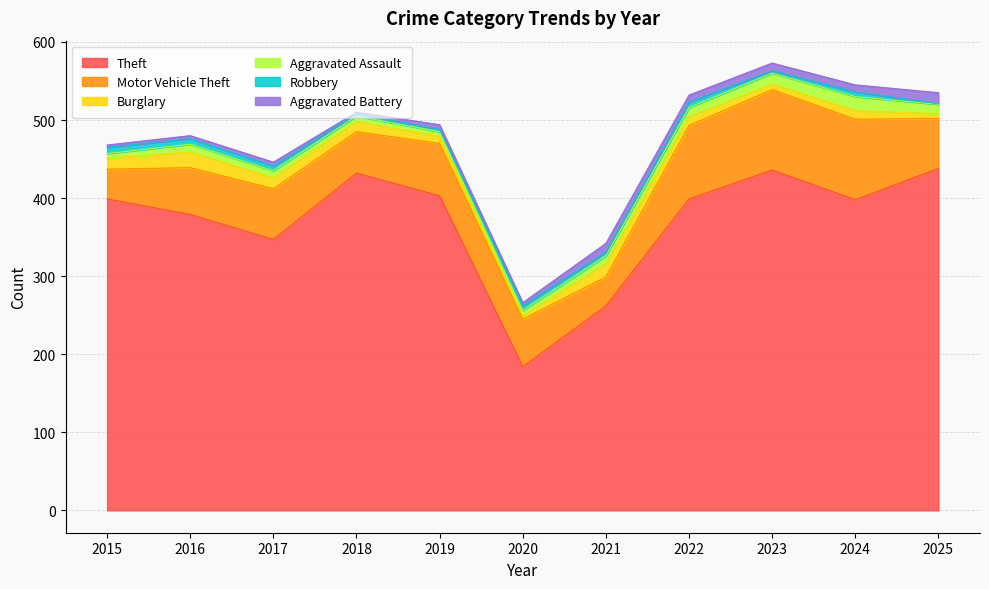

Is it true that Robbery equals 7 at 2022?

True